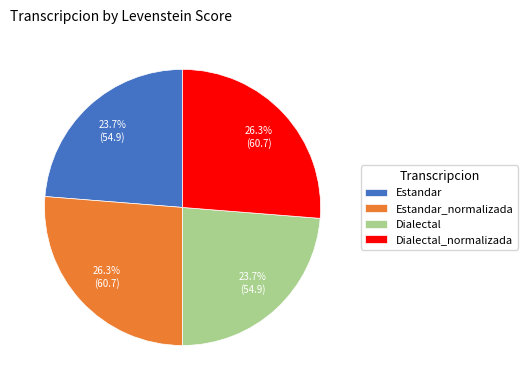

To the nearest percent, what percentage of the pie is Dialectal?

24%